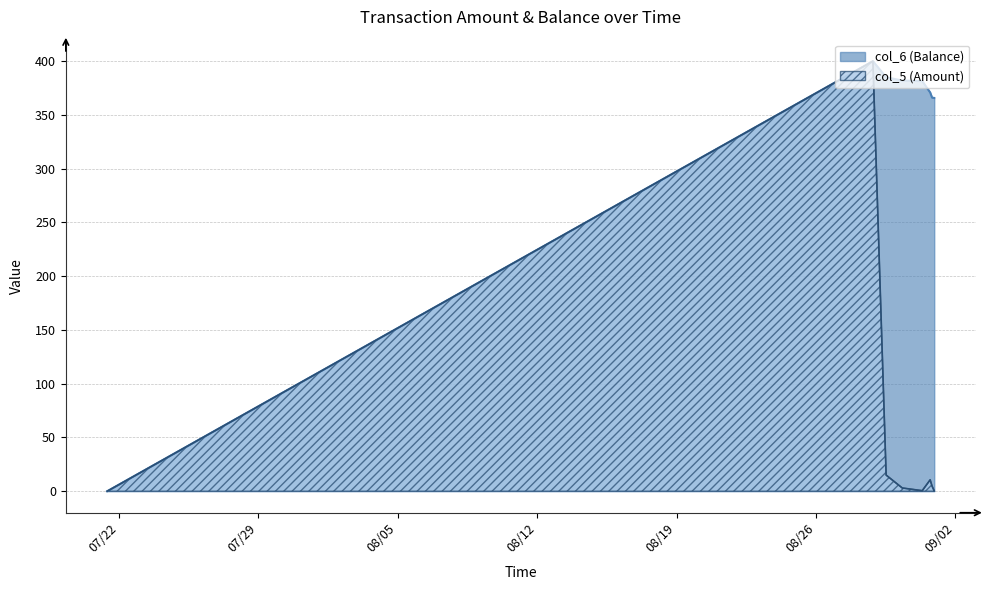

Does the chart display data point markers on the line(s)?

No